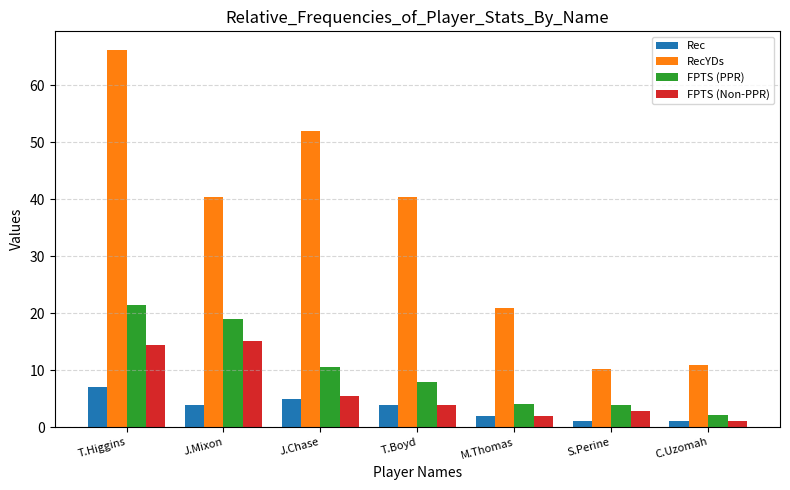

Does the chart contain stacked bars?

No